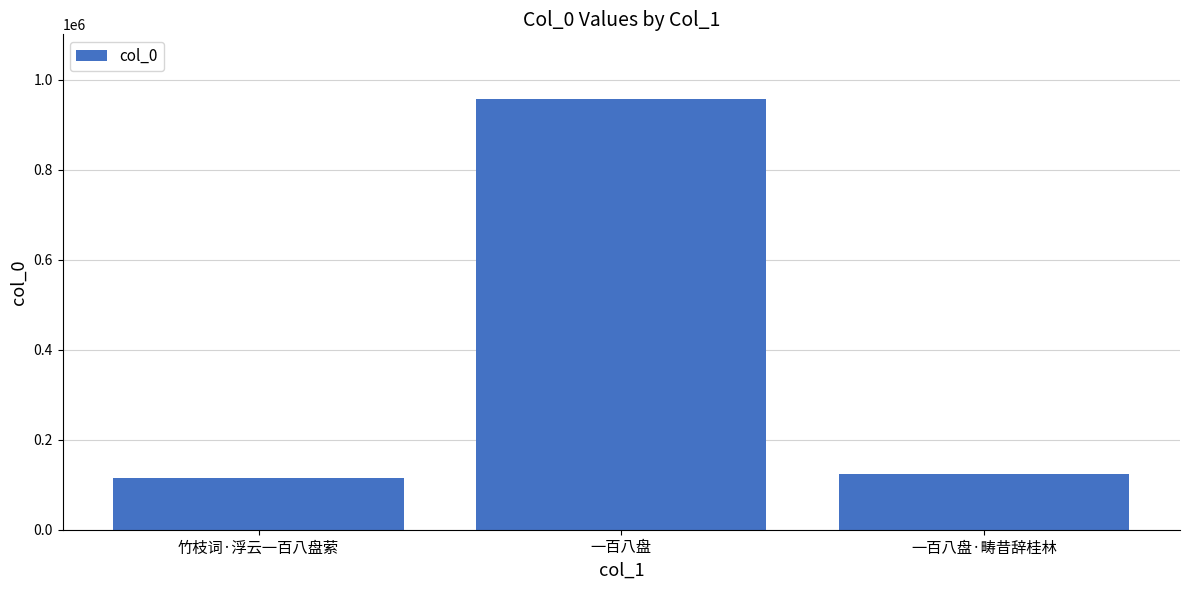

How many data points are less than 122995?

1